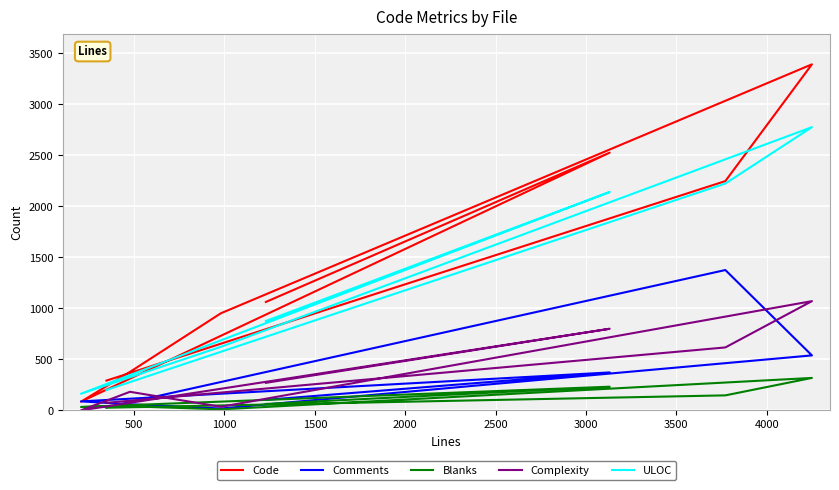

True or false: Complexity and ULOC cross at least once.

False